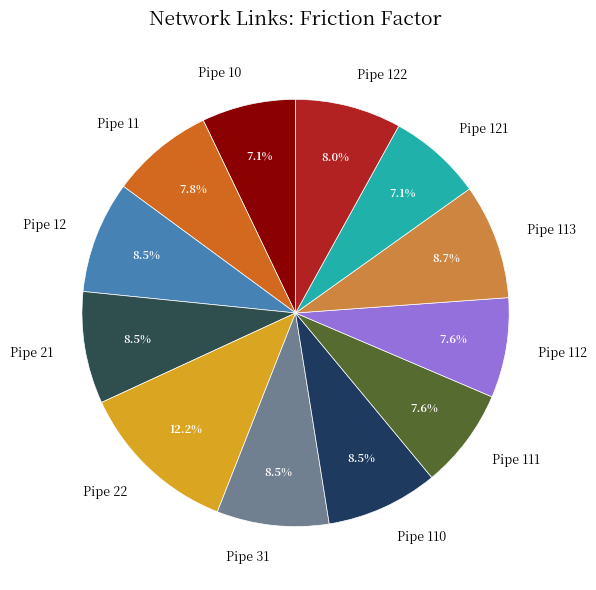

What is the total percentage of Pipe 113 and Pipe 22?

20.9%